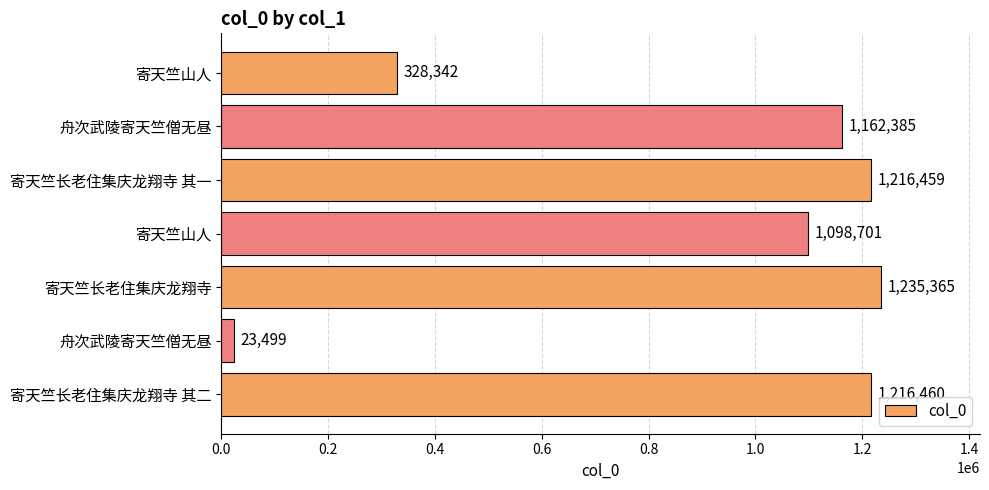

What is the sum of all values?

6281211